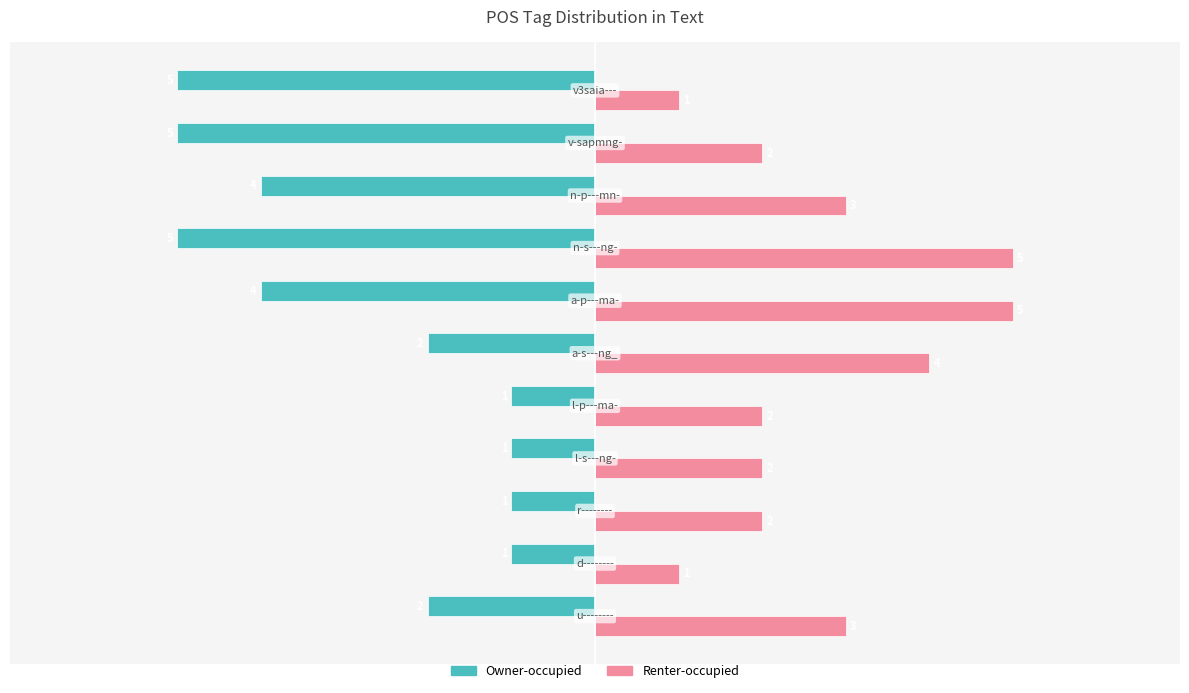

What is the minimum value shown in the chart?

-5